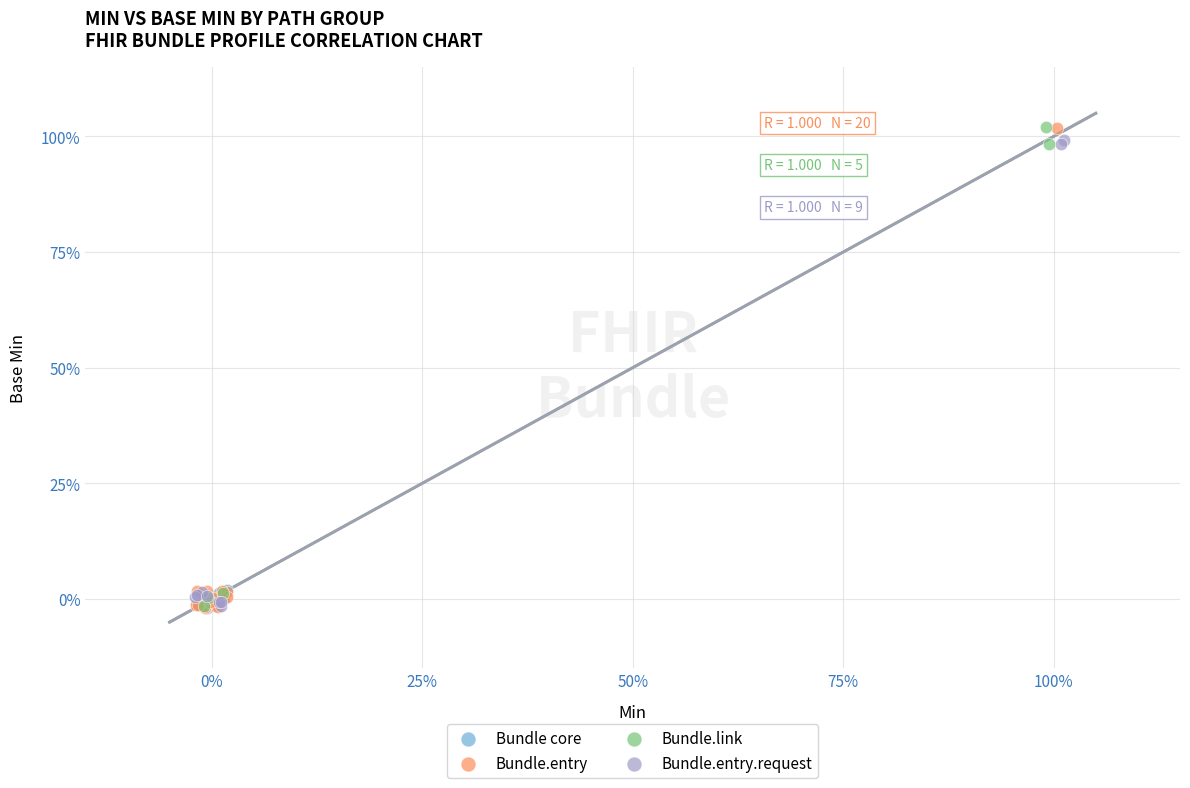

What are all the series names shown in the legend?

Bundle core, Bundle.entry, Bundle.link, Bundle.entry.request